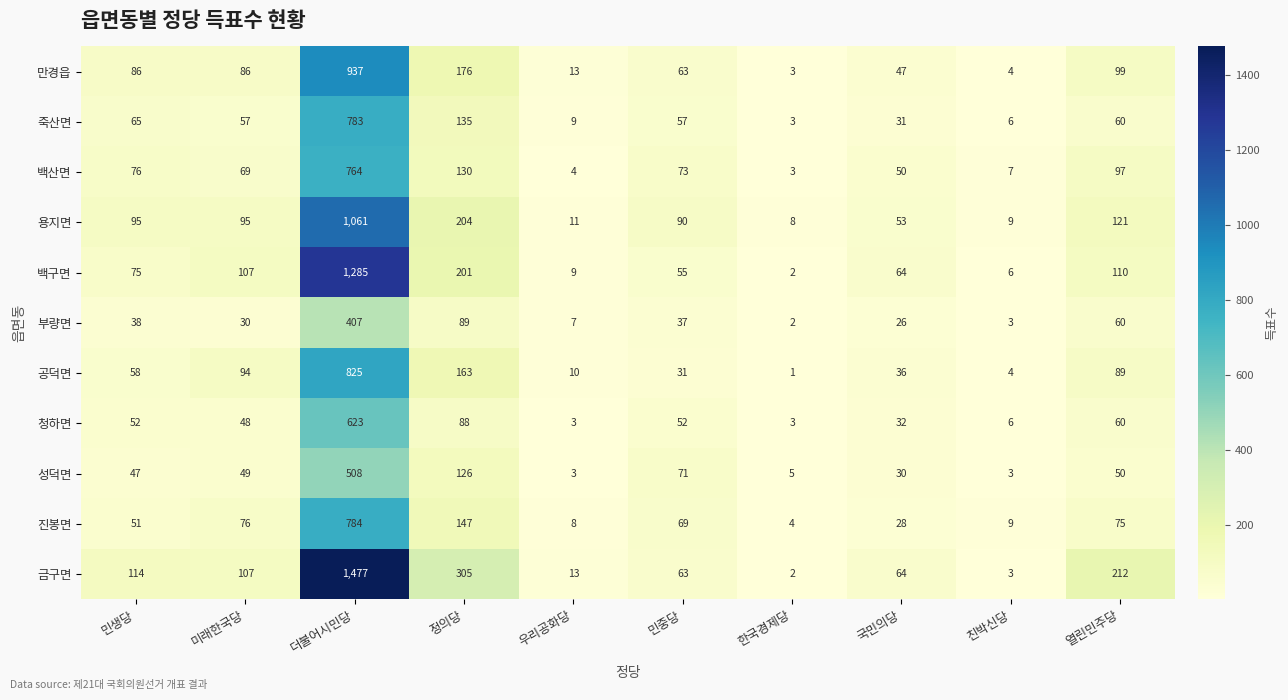

How many series are shown in this chart?

11